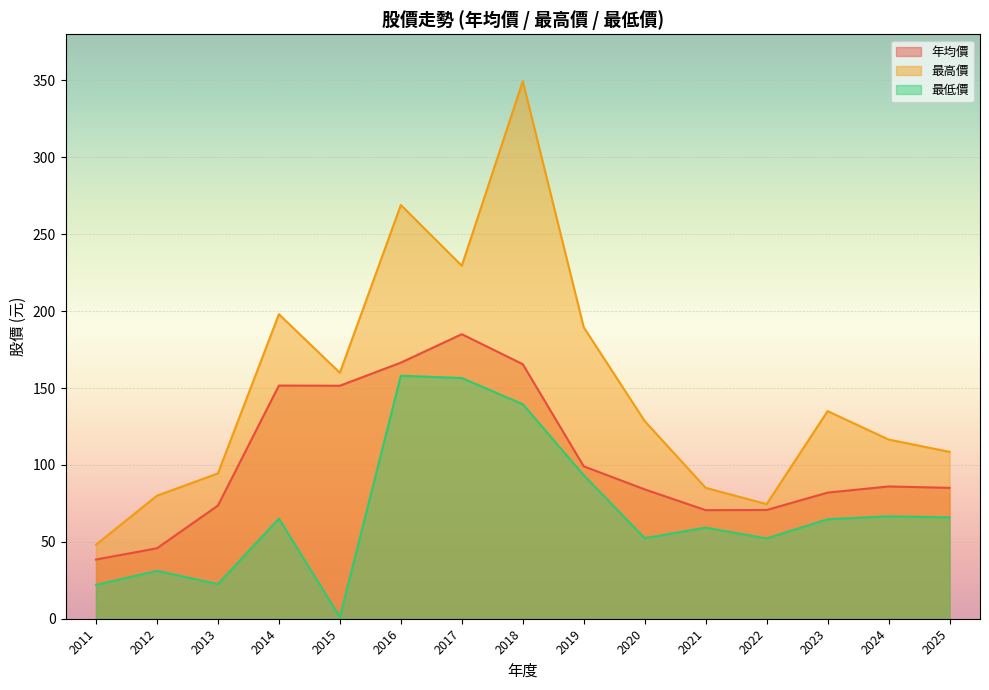

Count the number of categories in the chart.

15